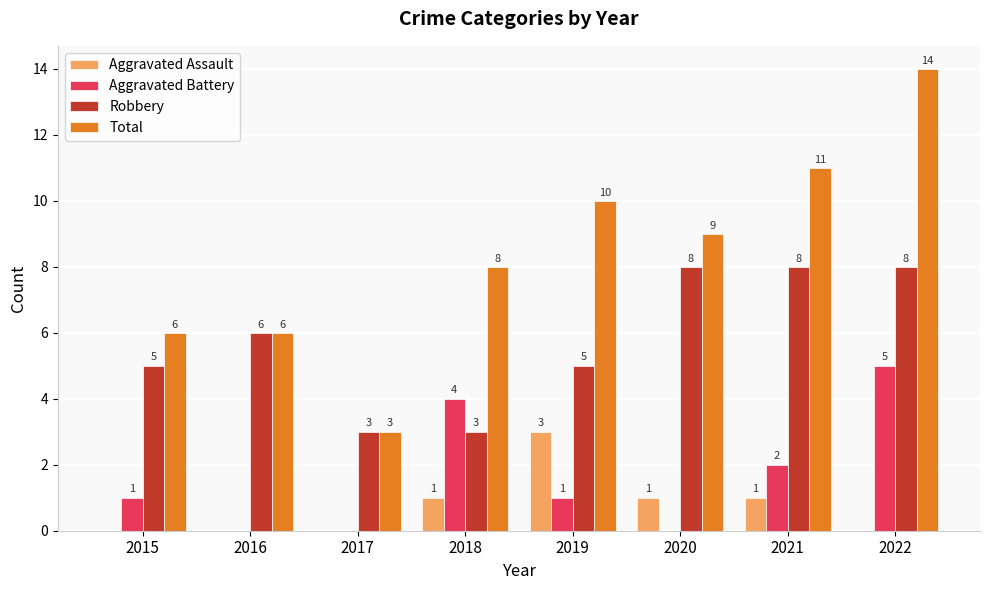

What is the total value across all series at 2015?

12